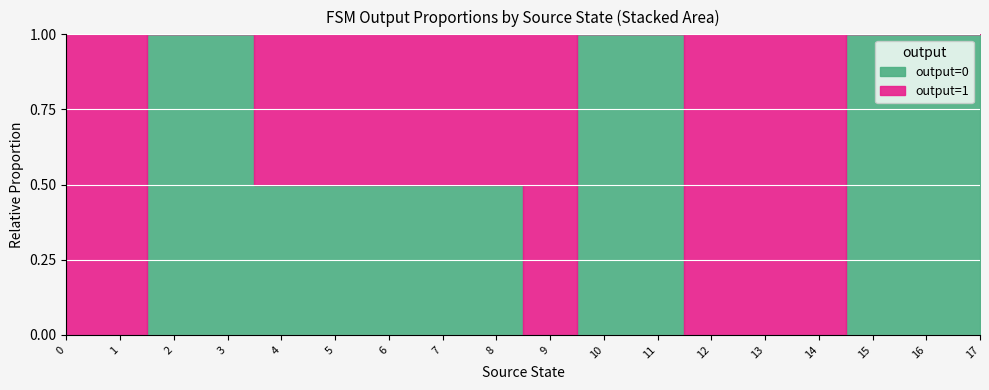

True or false: output=1 has a value of 0 at 8.

False